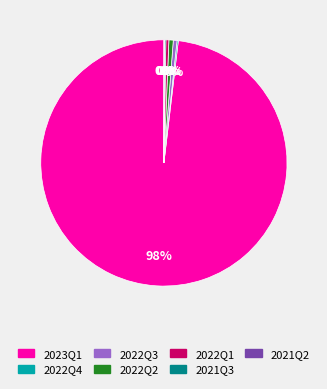

Which category has the biggest portion of the pie?

2023Q1